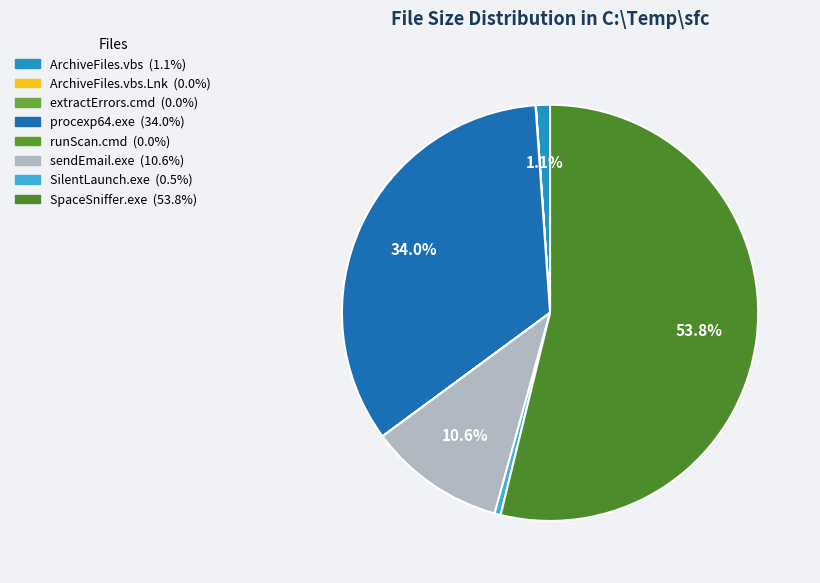

How many segments does this pie chart have?

8